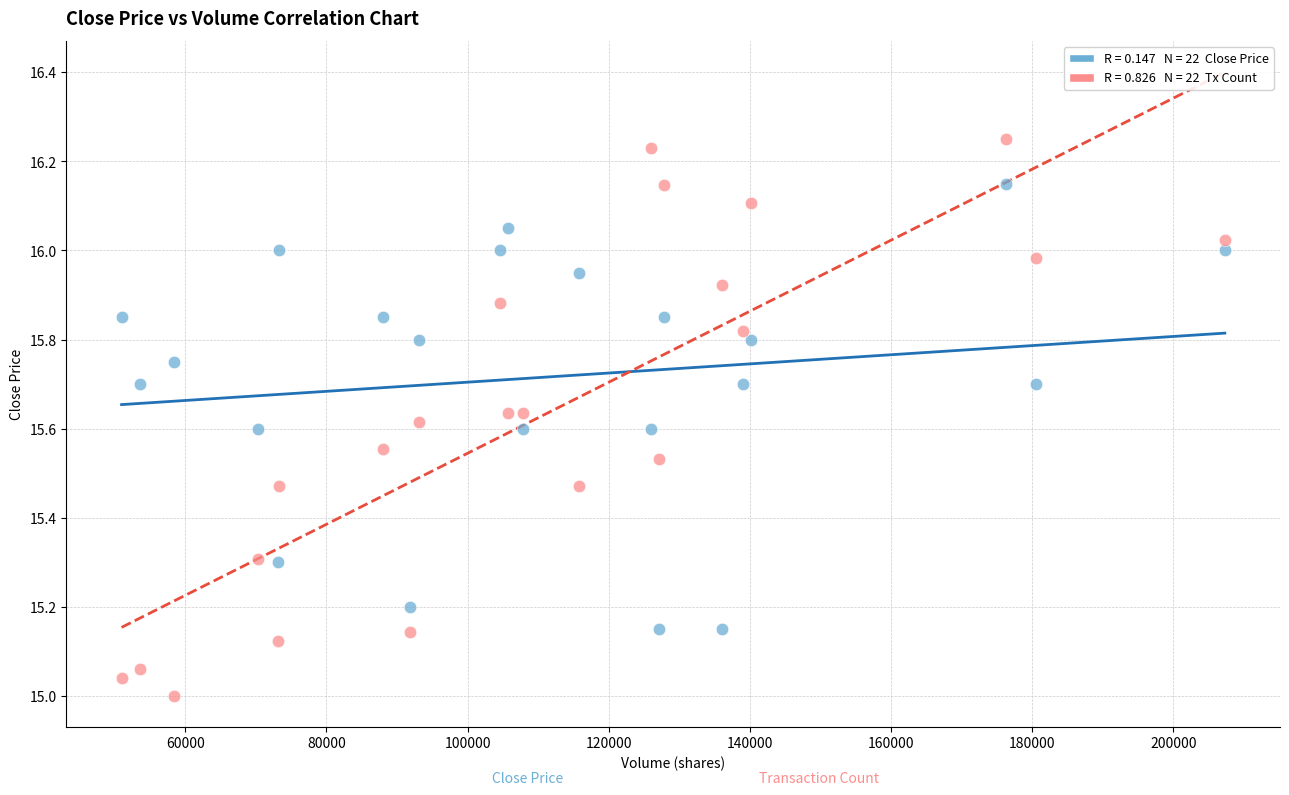

Across all data points, what is the range of X values (max minus min)?

156317.0